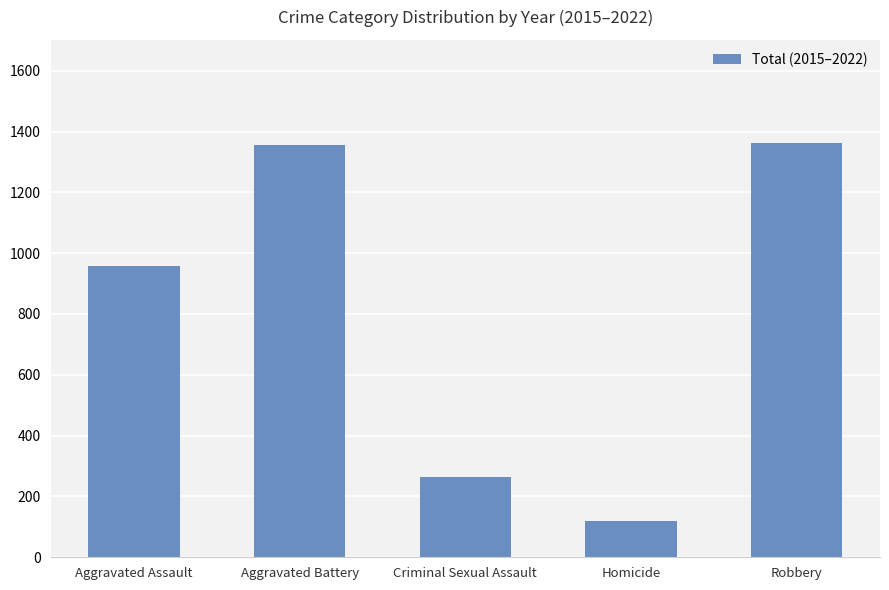

What is the difference between the maximum and second lowest values?

1097